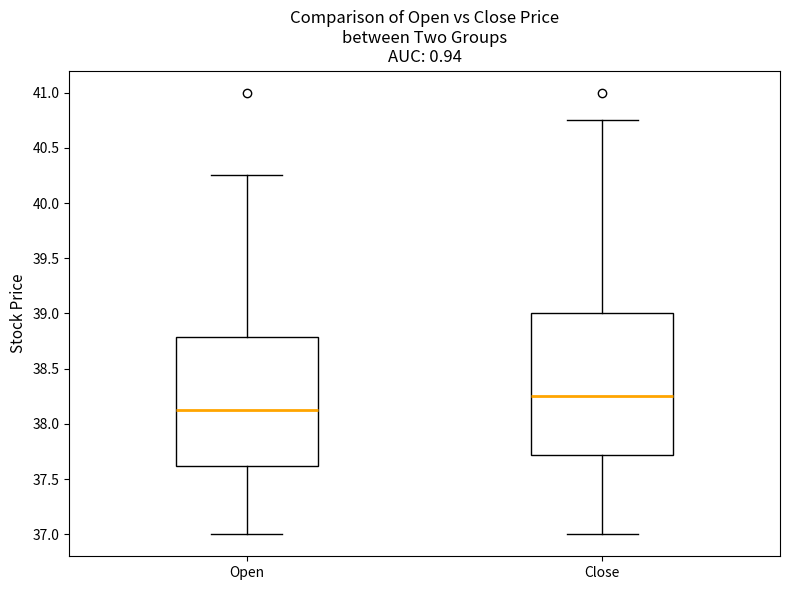

Comparing the boxes themselves (not the whiskers), which one is the tallest?

Close